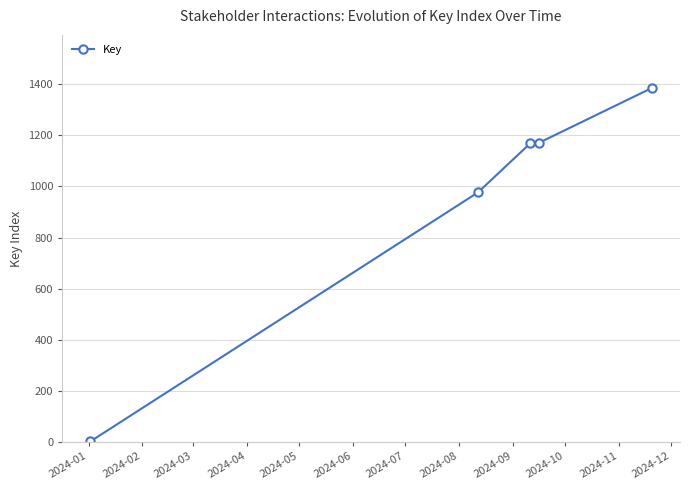

What is the average value?

941